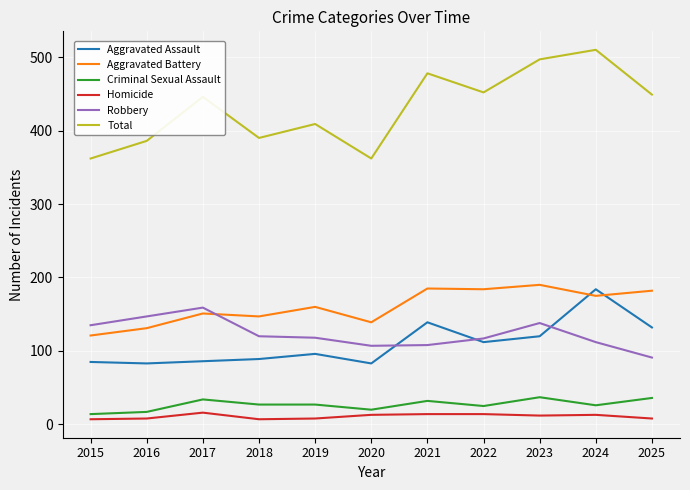

Which series has the largest total across all categories?

Total